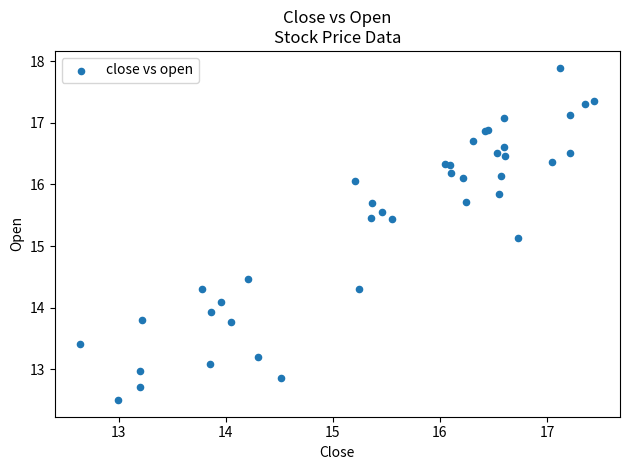

What Y value in the scatter plot is closest to 15?

15.1